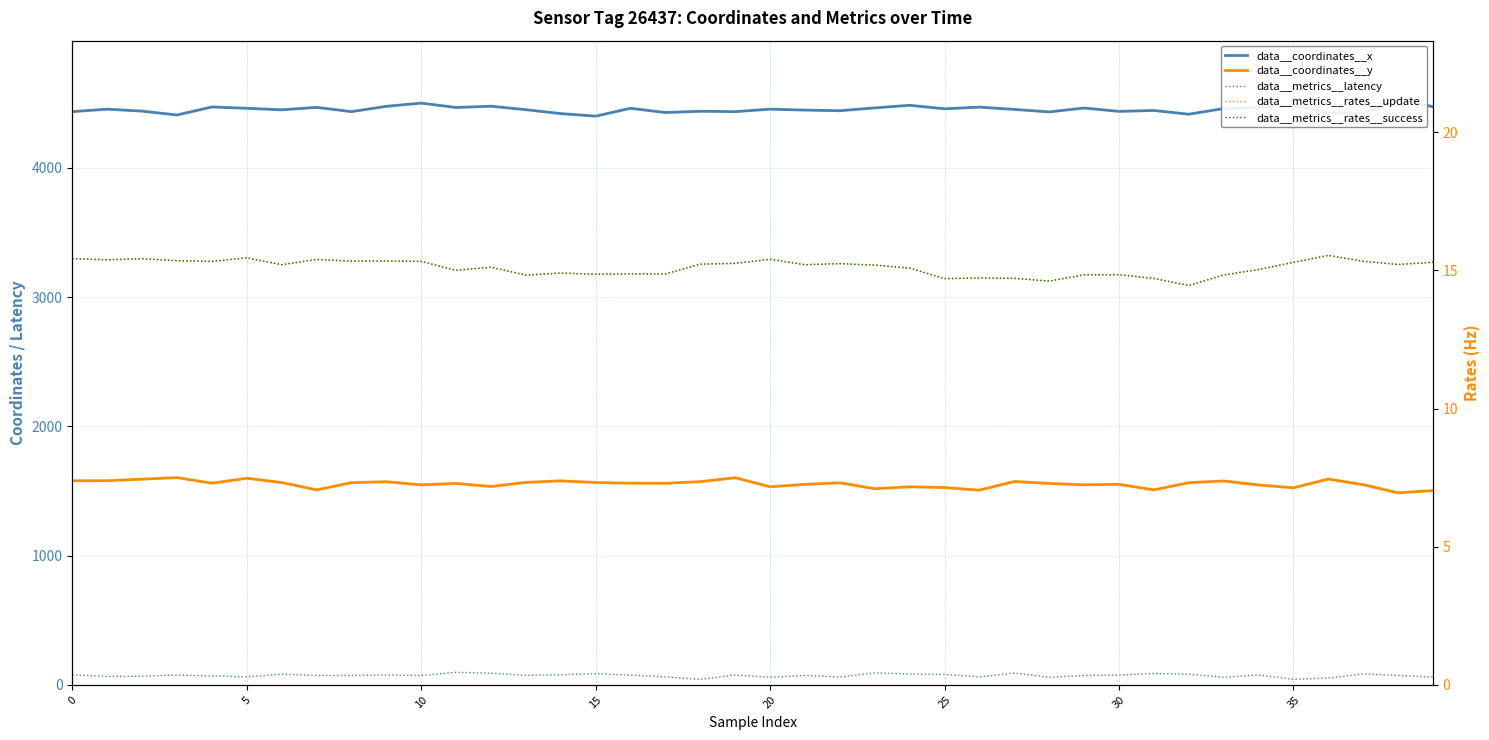

At how many categories does at least one series exceed 3502?

40